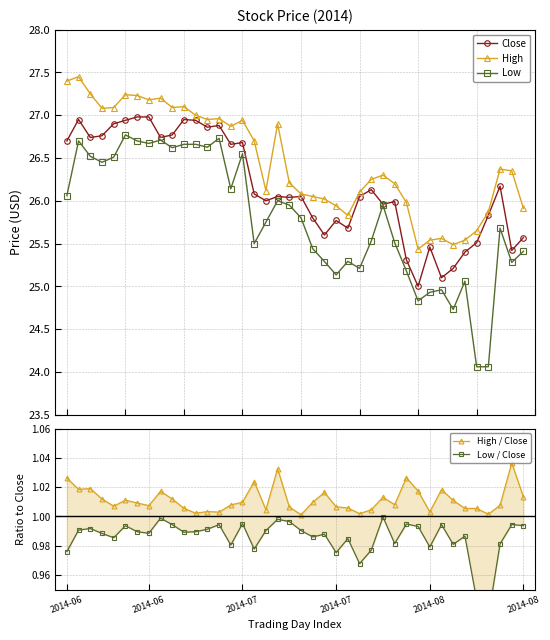

True or false: Close and High / Close cross at least once.

False